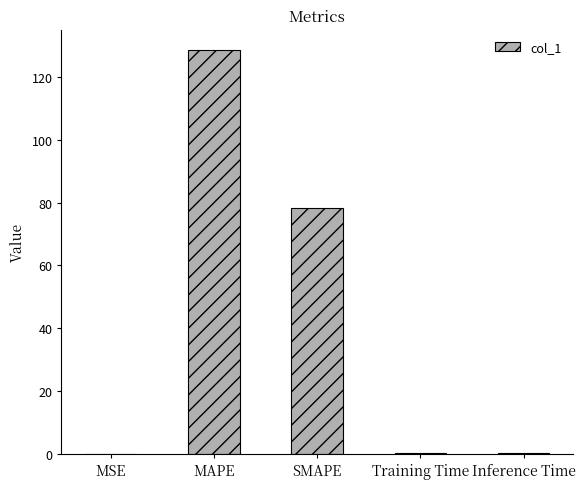

The chart shows a value of 19.2 at SMAPE. True or false?

False